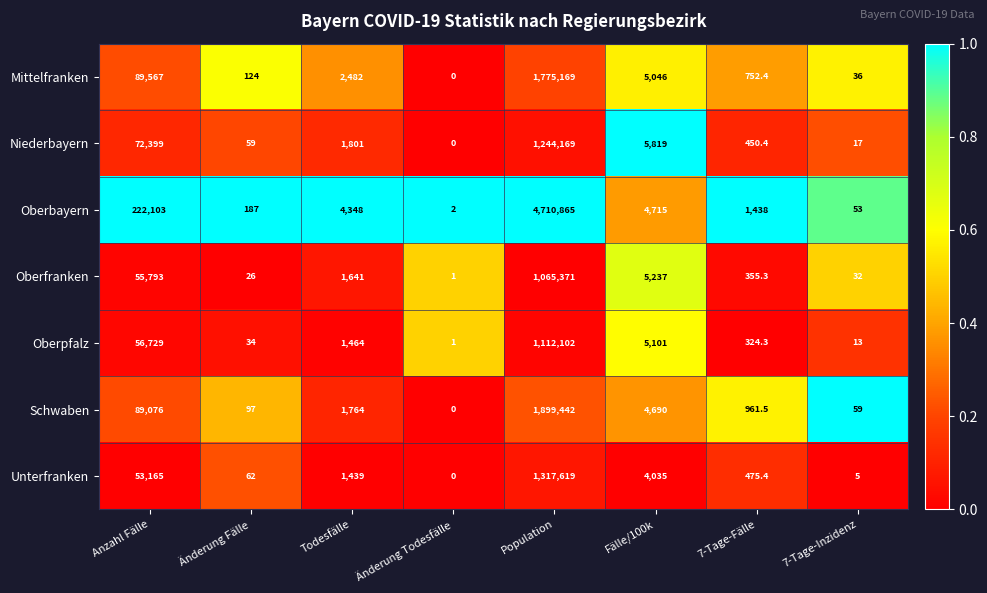

The value of Oberbayern at Anzahl Fälle is 222103.0. True or false?

True